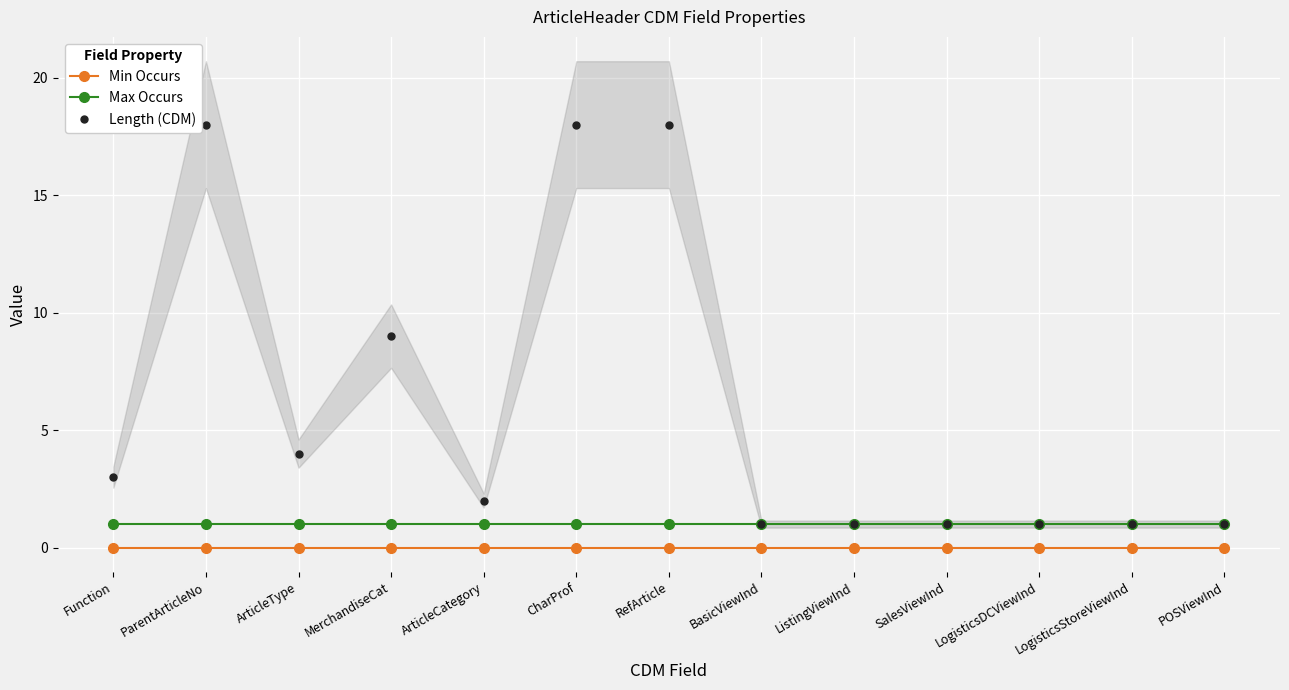

At which label does Length (CDM) reach its minimum?

BasicViewInd